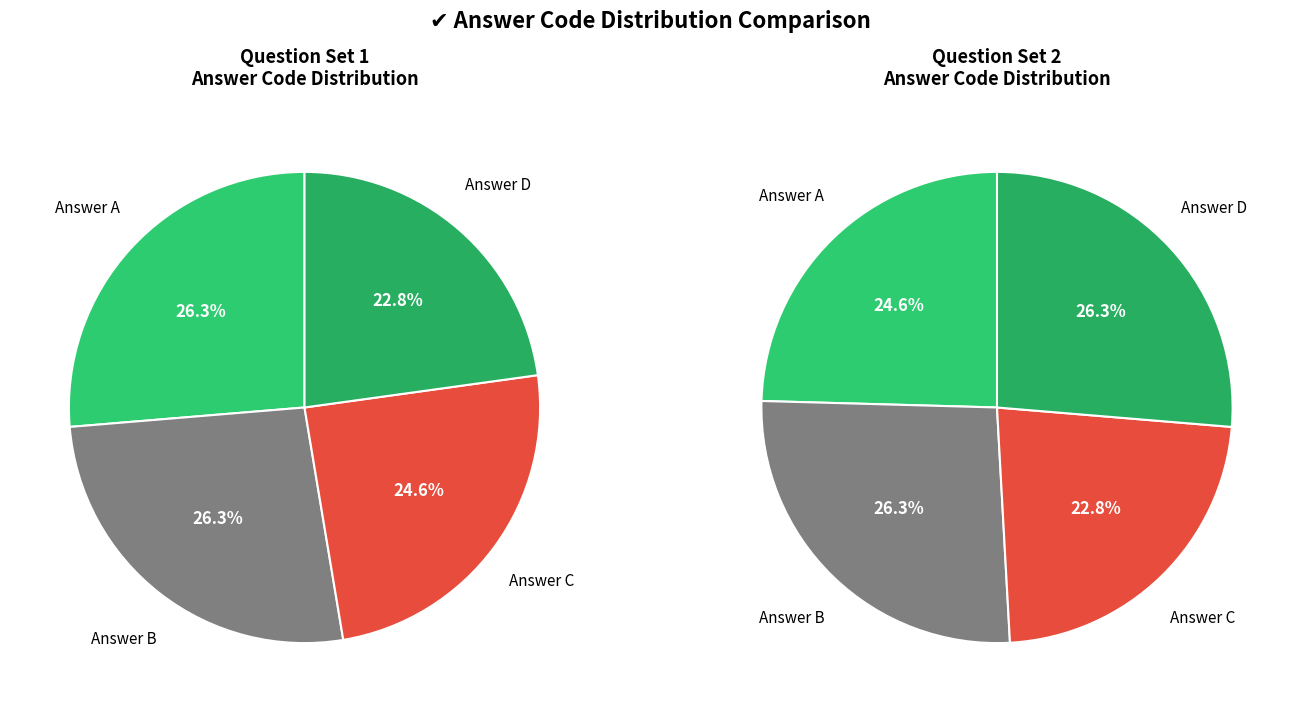

True or false: Answer A accounts for 14% of the total.

False